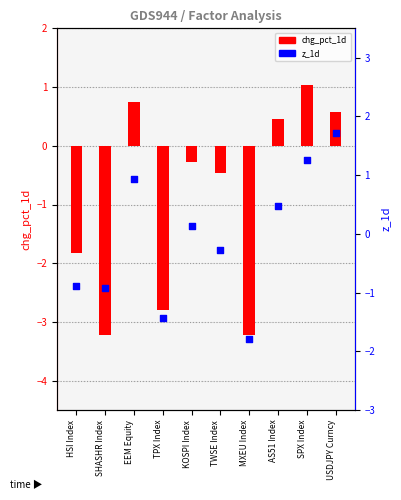

Is the value of z_1d at SPX Index greater than the value of chg_pct_1d at SHASHR Index?

Yes